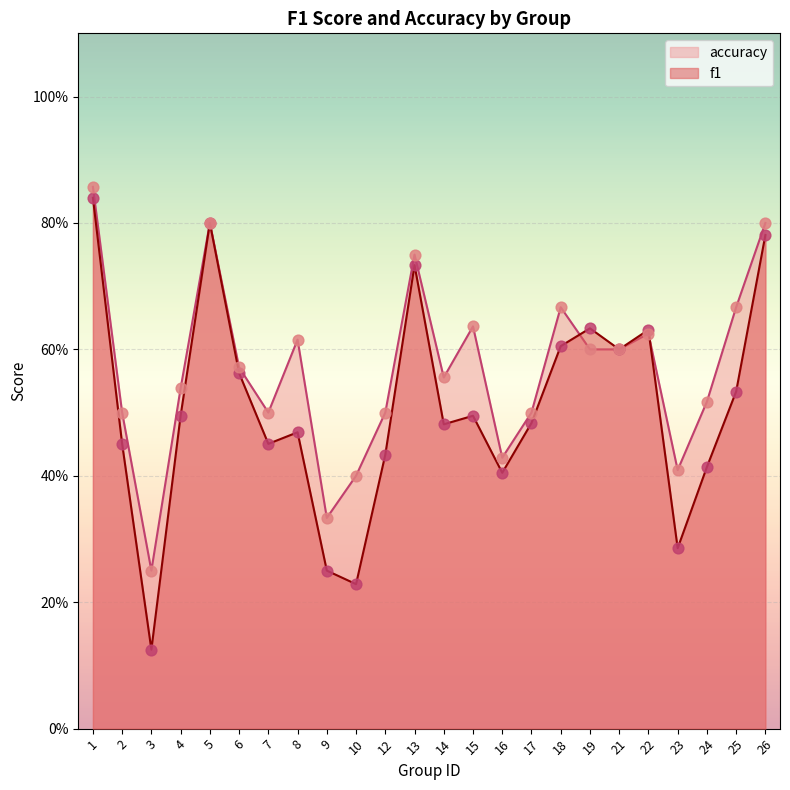

Which series contains the lowest Y value?

f1